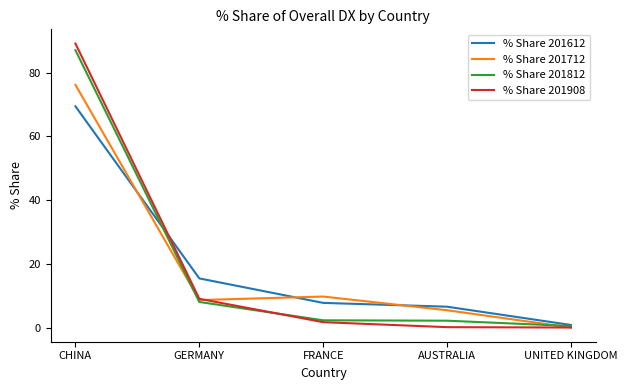

At which category is the sum across all series the highest?

CHINA